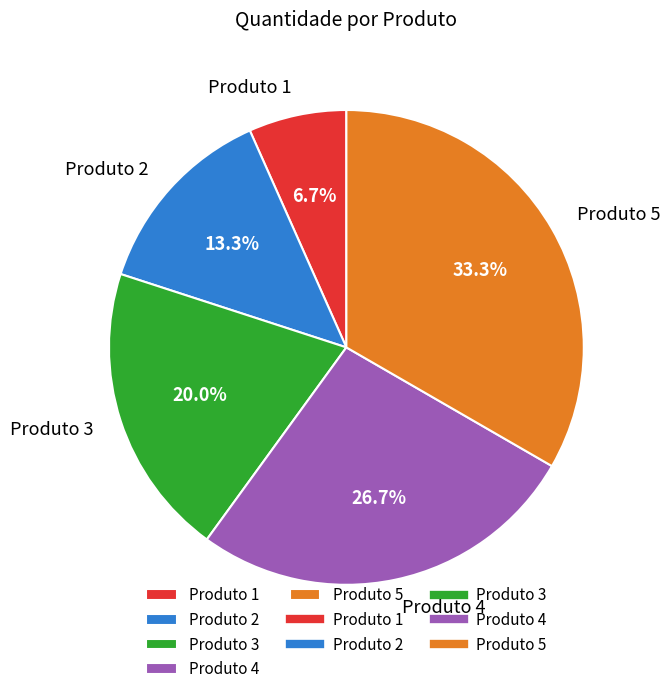

Do Produto 5 and Produto 2 together represent more than half of the pie?

No